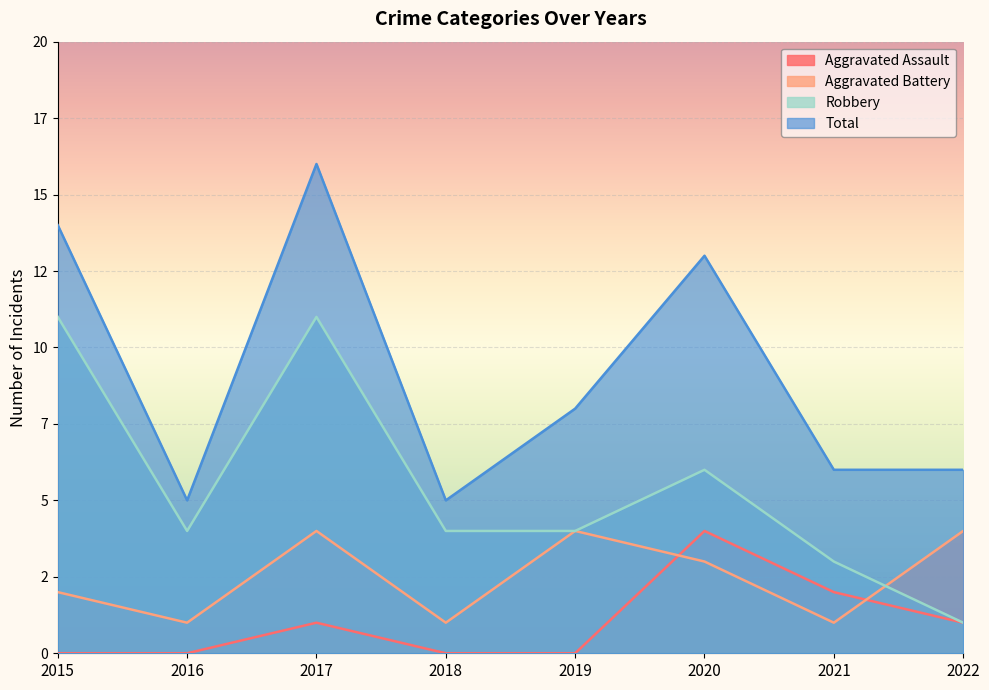

At 2015, list the series in order from smallest to largest.

Aggravated Assault, Aggravated Battery, Robbery, Total